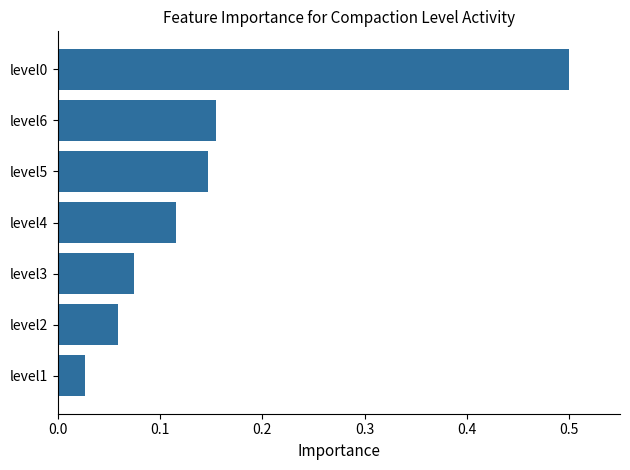

At which category does the chart reach its minimum across all series?

level1